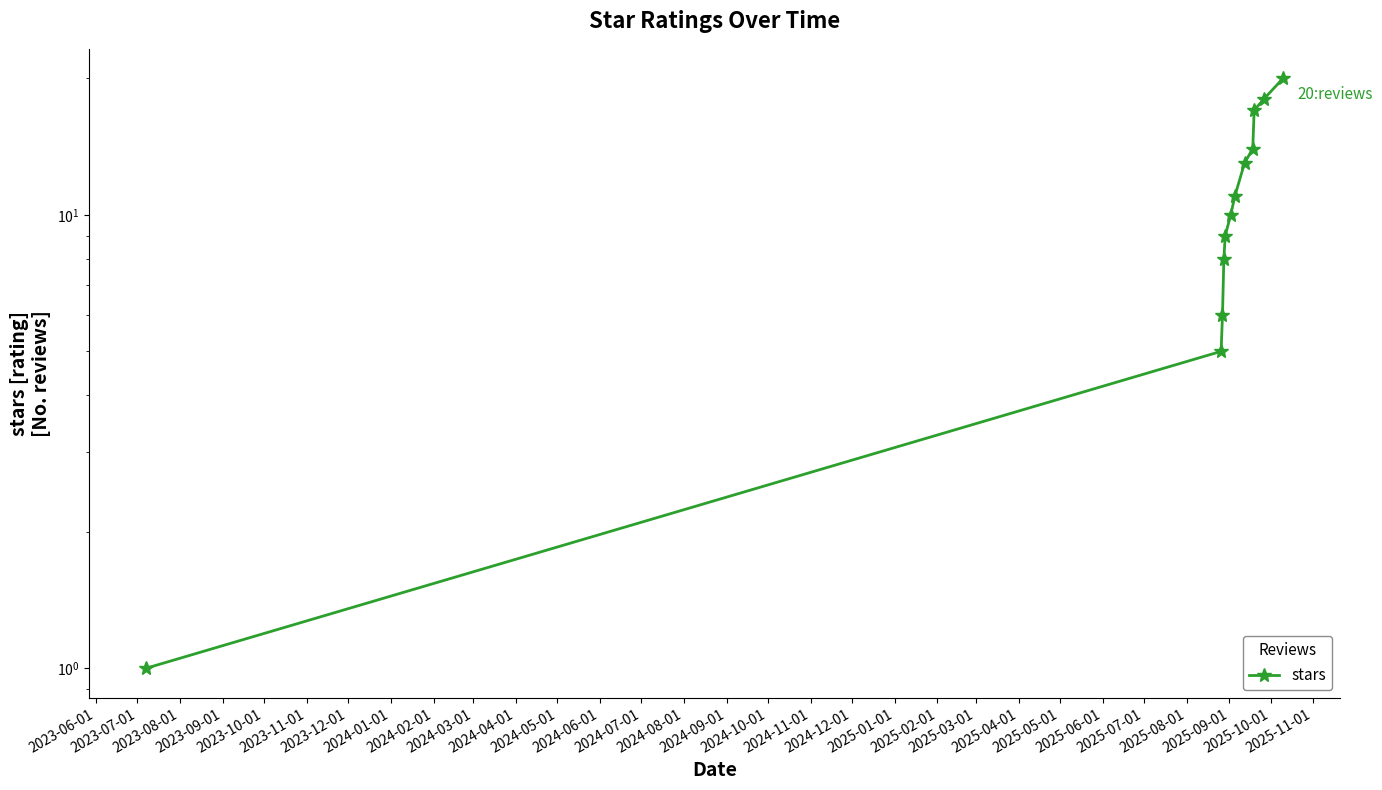

What is the greatest value displayed?

20